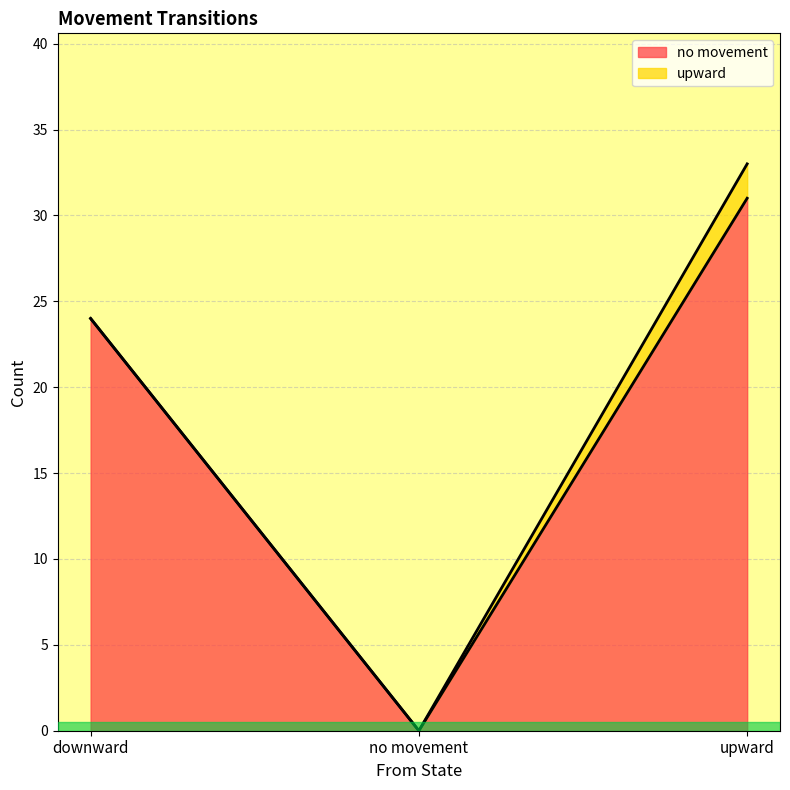

Count the number of values greater than 24.

1